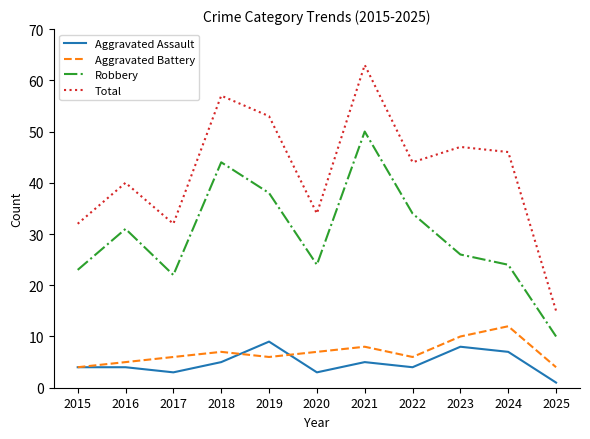

Which series changed the most between 2017 and 2019?

Total